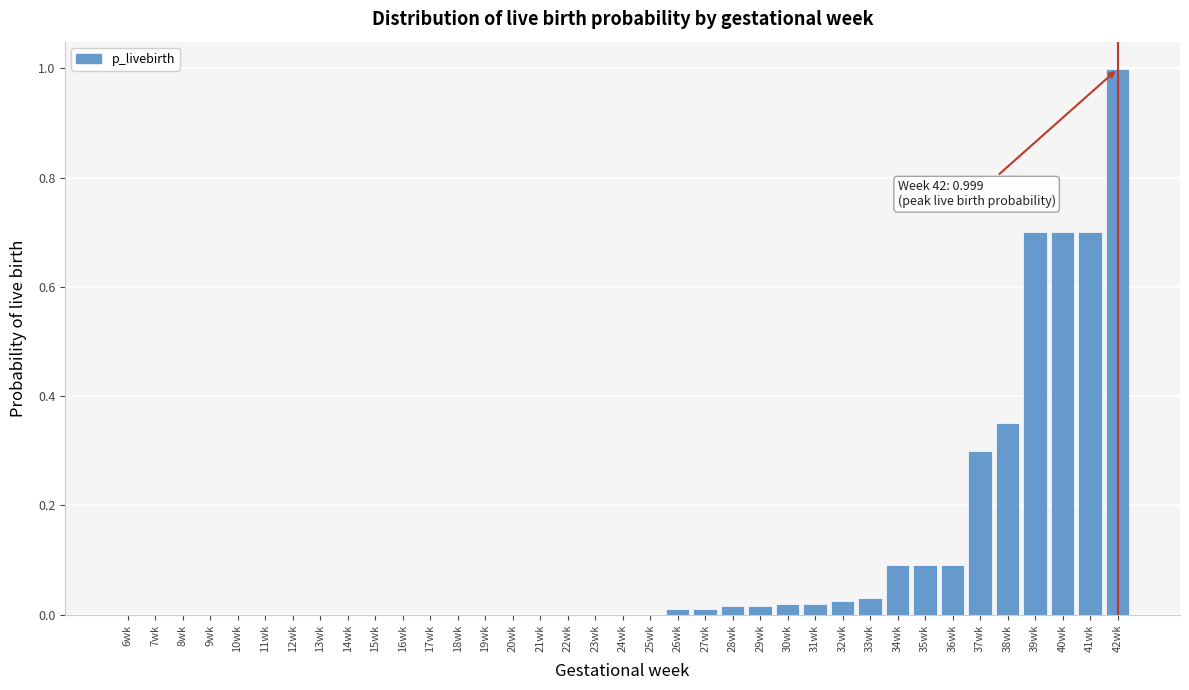

True or false: the data shows 0.0 at 16wk.

True